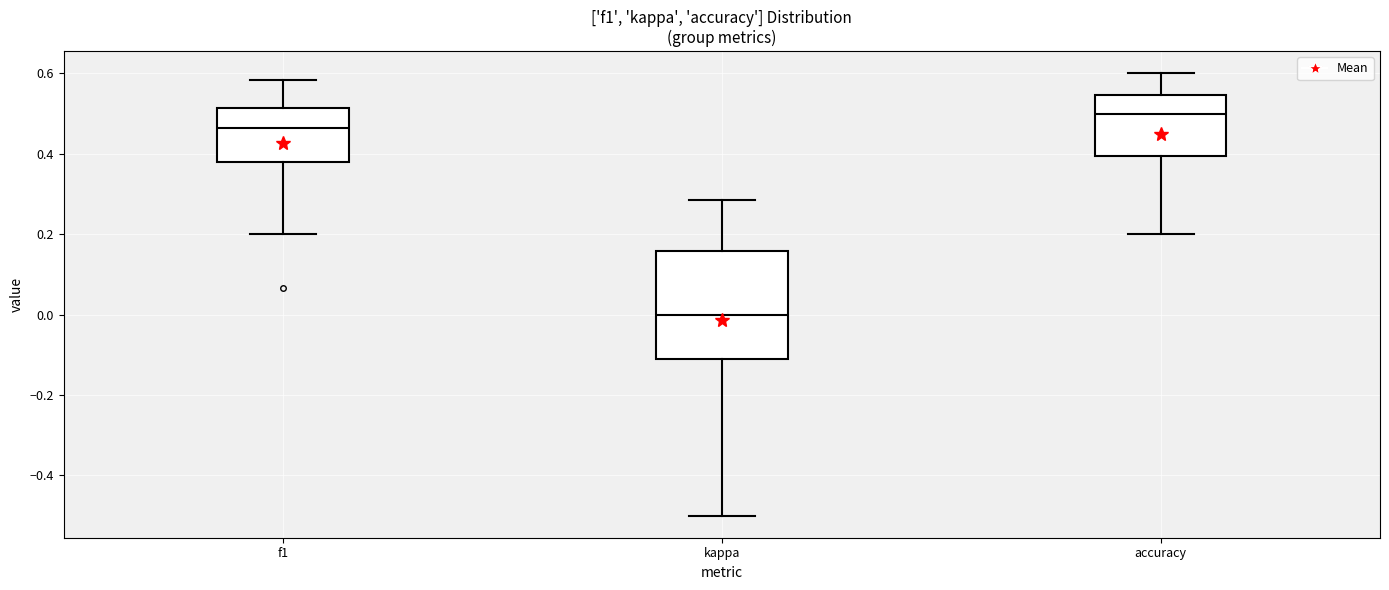

Where does the lower whisker of the box for f1 end on the y-axis? The values are not printed on the chart, so give them approximately, as read against the axis.

0.20